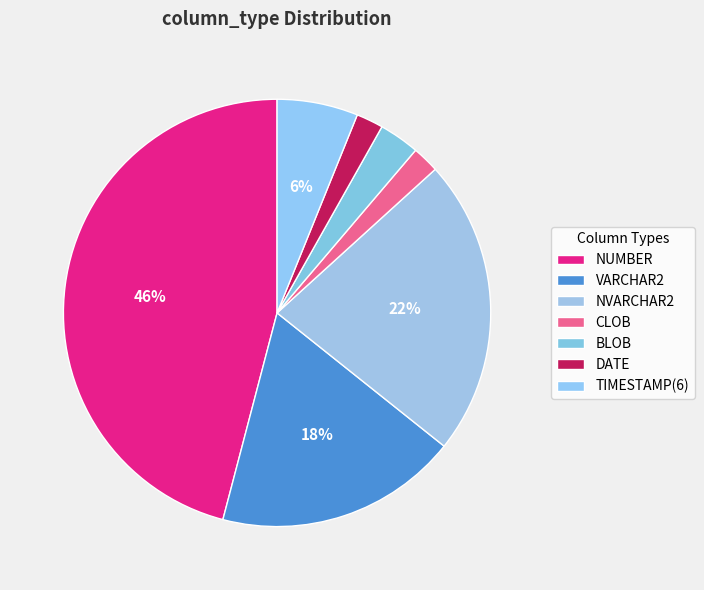

How many segments does this pie chart have?

7